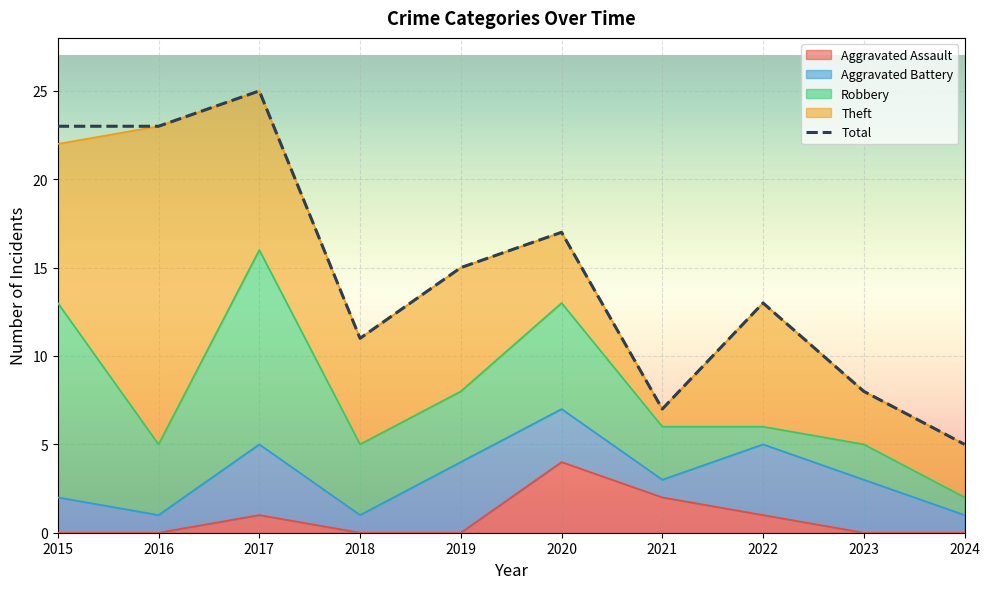

Rank the series at 2021 from lowest to highest value.

Aggravated Battery, Theft, Aggravated Assault, Robbery, Total